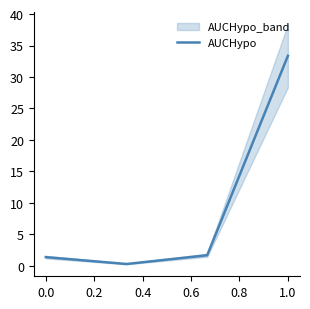

Reading right to left, list all the values displayed in this chart.

33.4	1.7	0.3	1.4